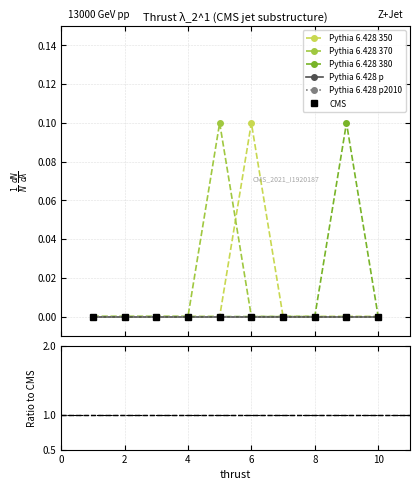

How many data points does each series have?

10